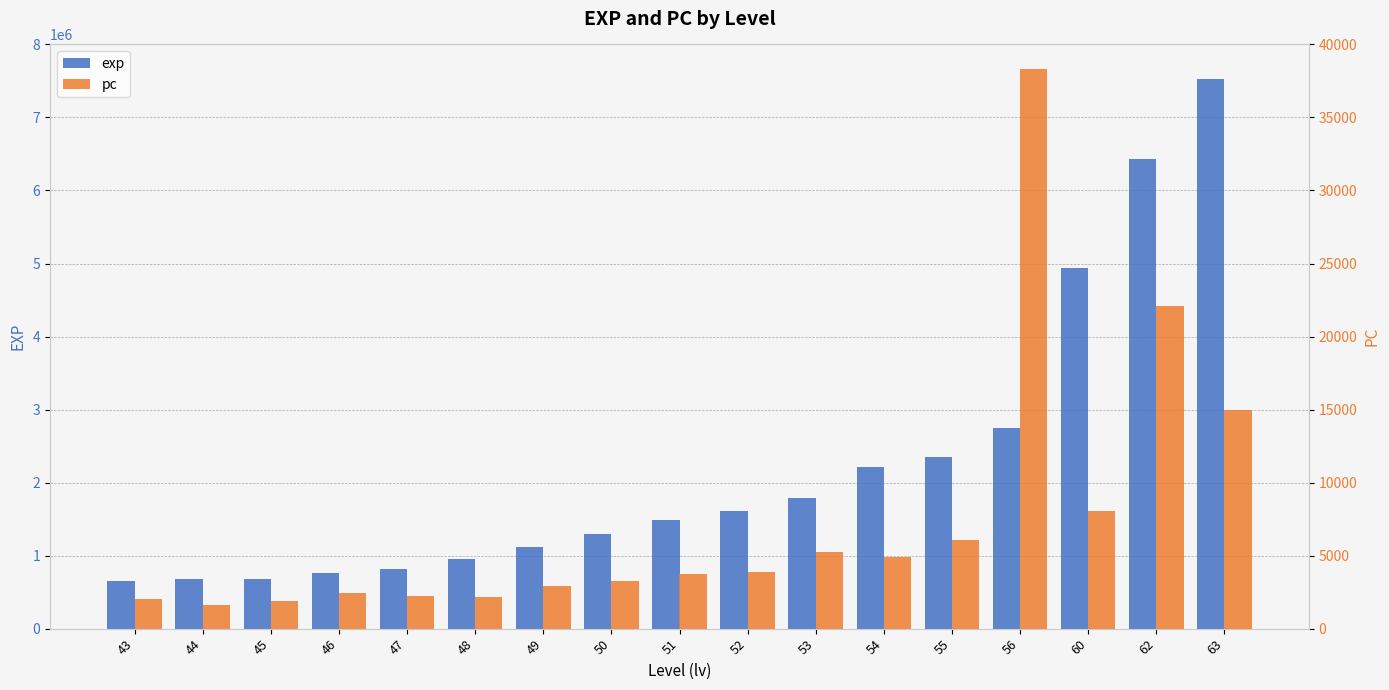

At which label does exp reach its minimum?

43